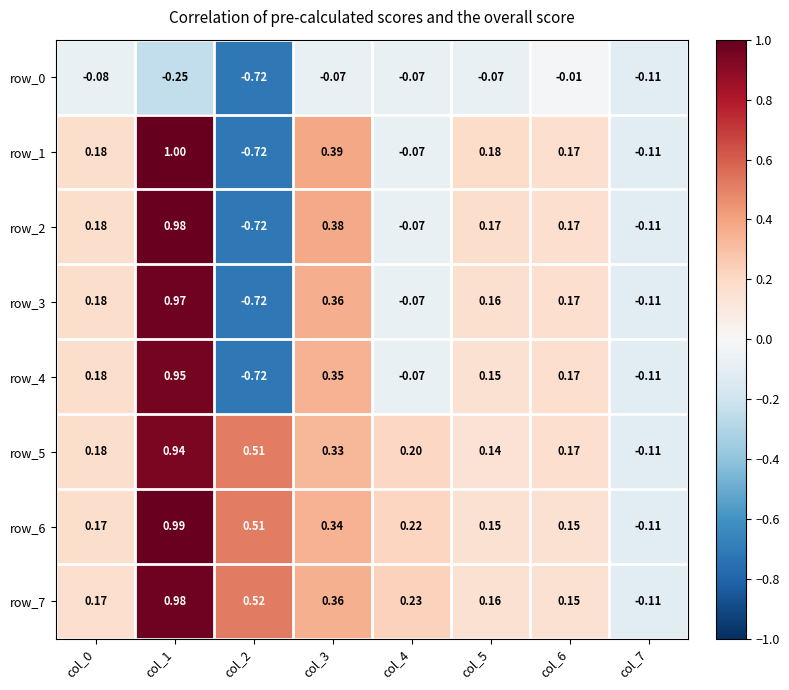

How many values in the row_7 series are below 0?

1